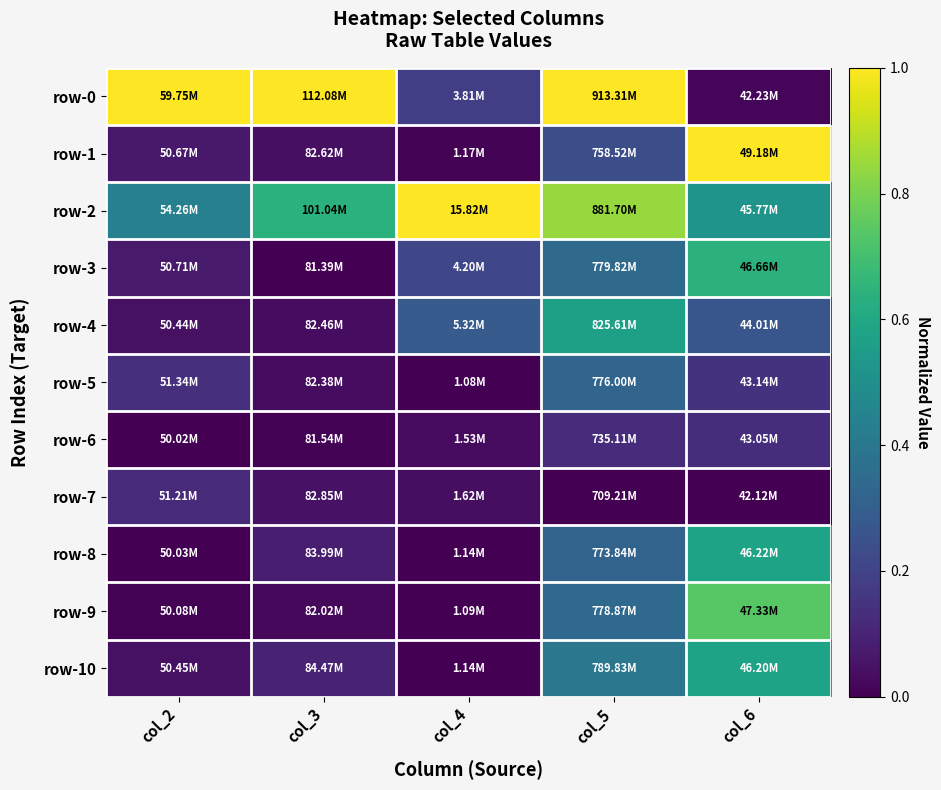

Reading left to right, list all the values displayed in this chart.

row-0: col_2=1.0	col_3=1.0	col_4=0.2	col_5=1.0	col_6=0.0
row-1: col_2=0.1	col_3=0.0	col_4=0.0	col_5=0.2	col_6=1.0
row-2: col_2=0.4	col_3=0.6	col_4=1.0	col_5=0.8	col_6=0.5
row-3: col_2=0.1	col_3=0.0	col_4=0.2	col_5=0.3	col_6=0.6
row-4: col_2=0.0	col_3=0.0	col_4=0.3	col_5=0.6	col_6=0.3
row-5: col_2=0.1	col_3=0.0	col_4=0.0	col_5=0.3	col_6=0.1
row-6: col_2=0.0	col_3=0.0	col_4=0.0	col_5=0.1	col_6=0.1
row-7: col_2=0.1	col_3=0.0	col_4=0.0	col_5=0.0	col_6=0.0
row-8: col_2=0.0	col_3=0.1	col_4=0.0	col_5=0.3	col_6=0.6
row-9: col_2=0.0	col_3=0.0	col_4=0.0	col_5=0.3	col_6=0.7
row-10: col_2=0.0	col_3=0.1	col_4=0.0	col_5=0.4	col_6=0.6